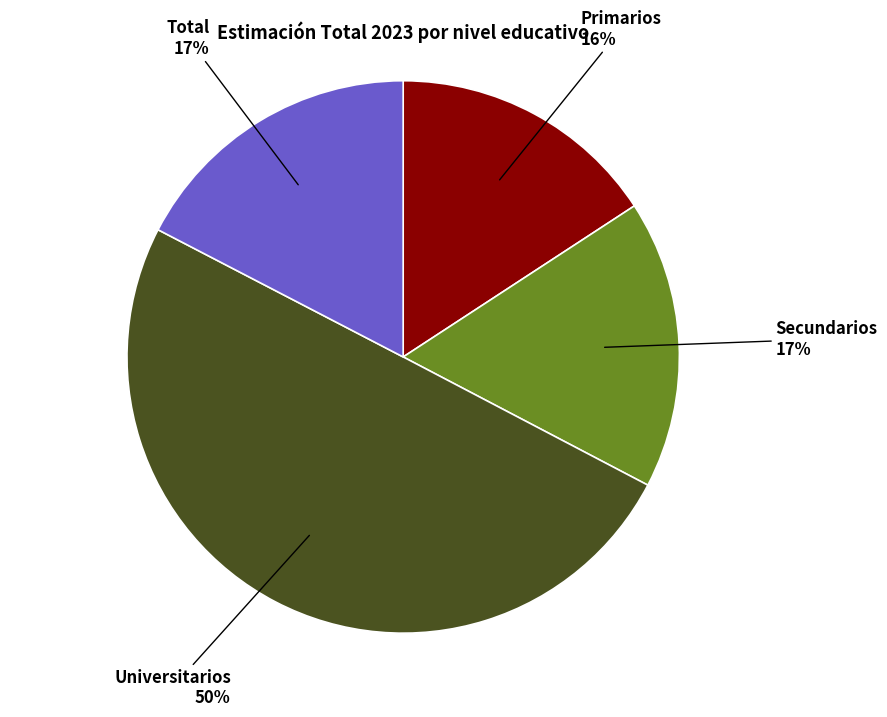

How many segments does this pie chart have?

4